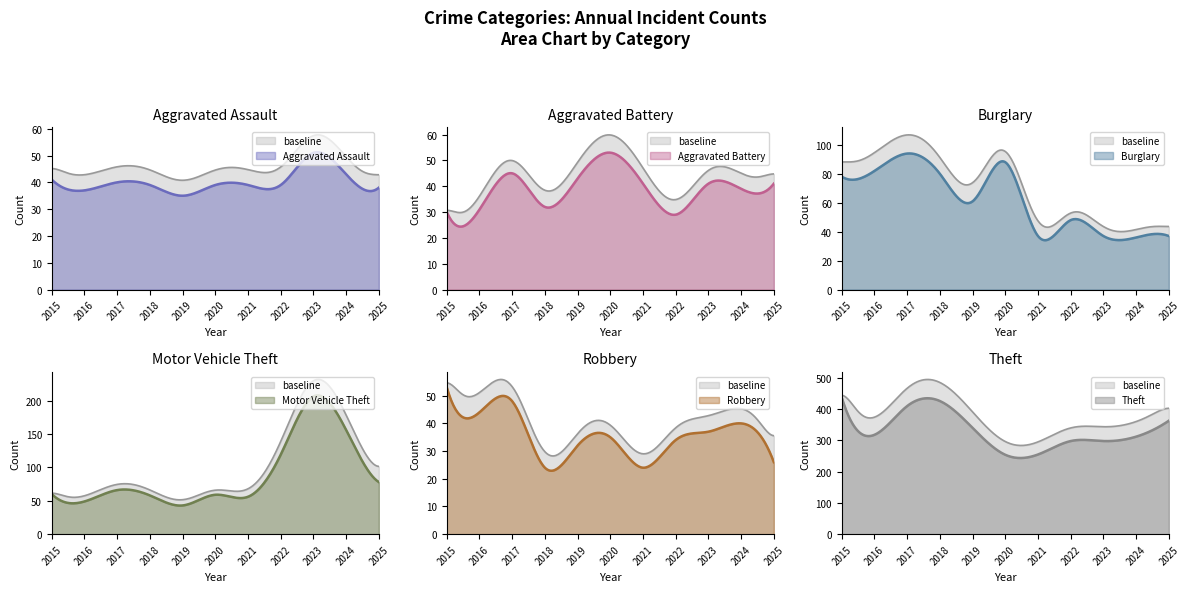

How many data points in Theft are above 318?

5